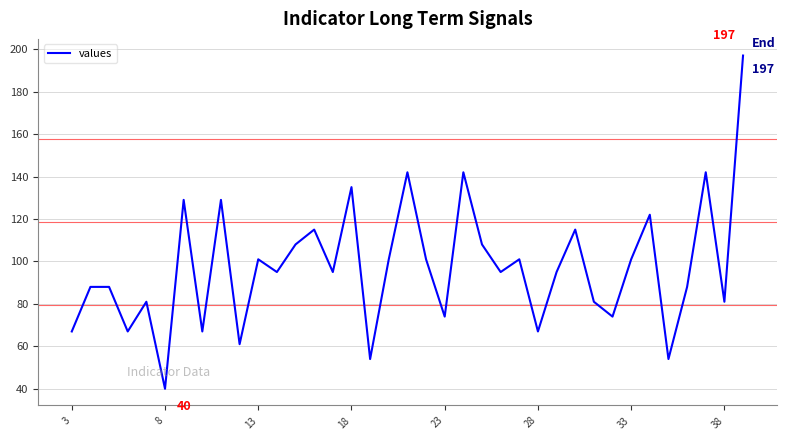

What is the minimum value shown in the chart?

40